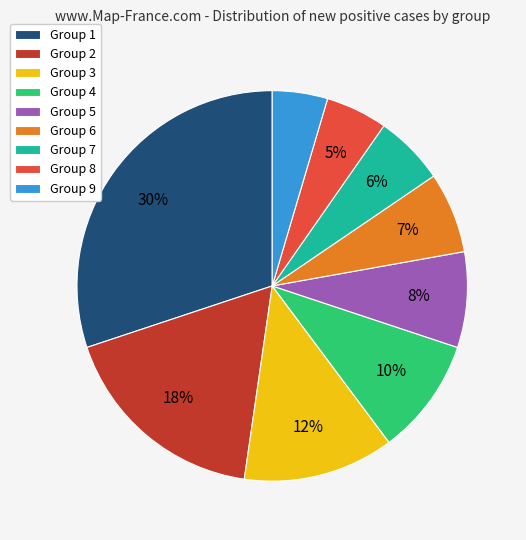

To the nearest percent, what percentage of the pie is Group 3?

12%